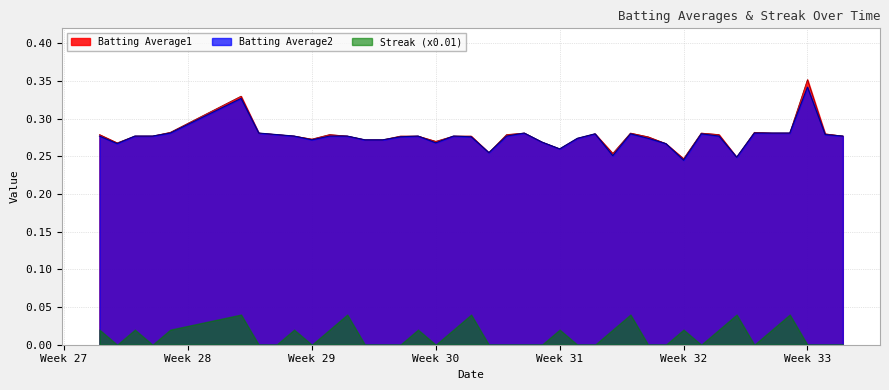

What is the lowest value of the Batting Average2 series?

0.2